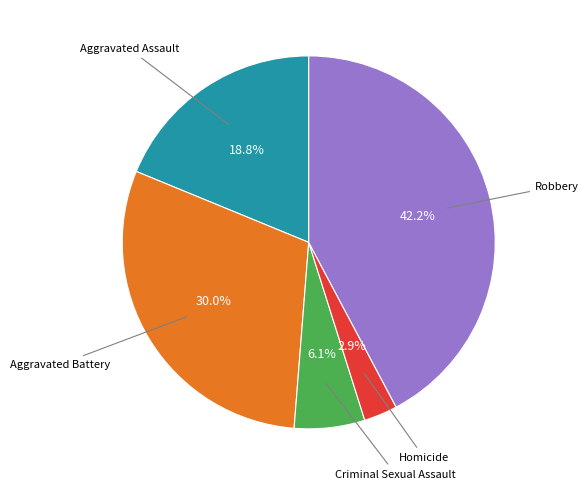

Is there a majority slice in this chart?

No